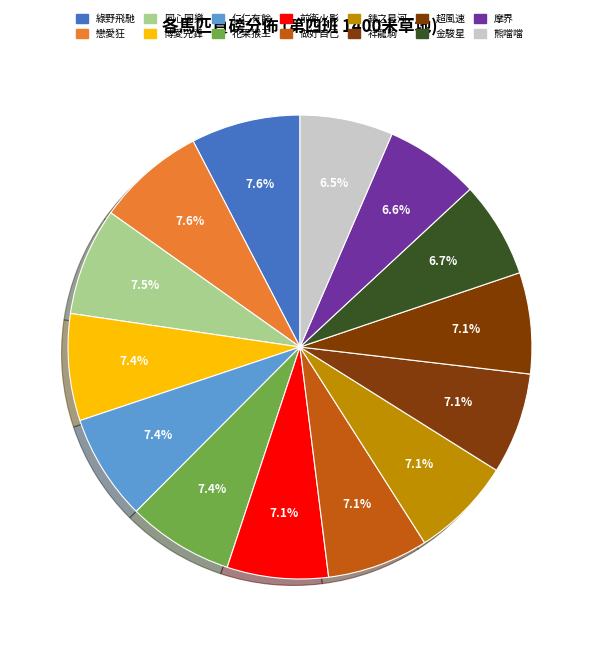

To the nearest percent, what is the average slice percentage?

7%